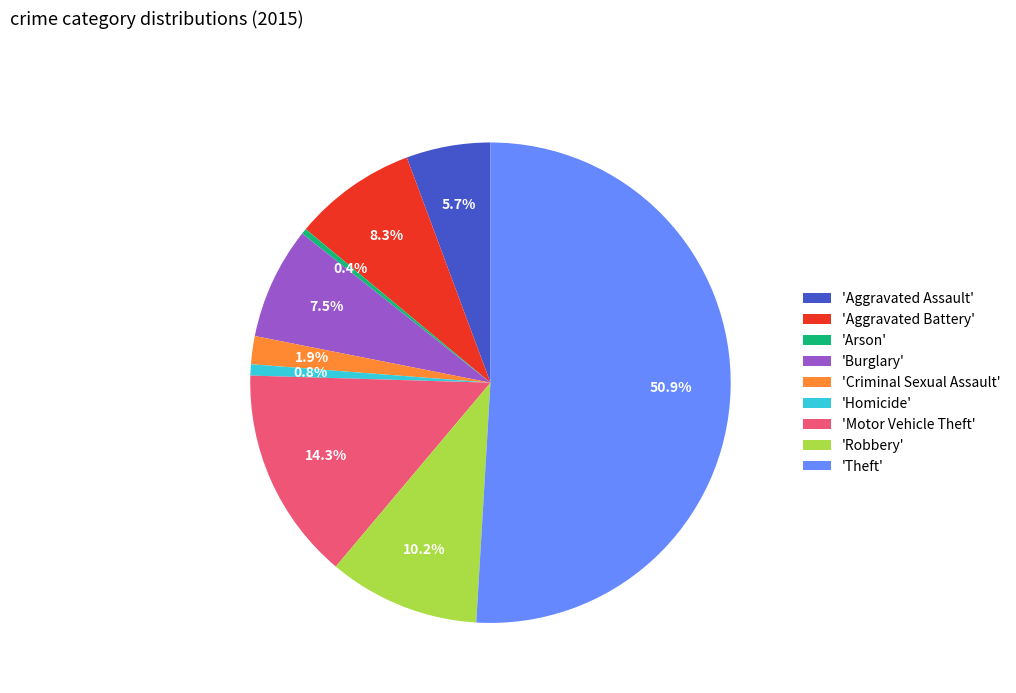

Which category accounts for the majority?

'Theft'